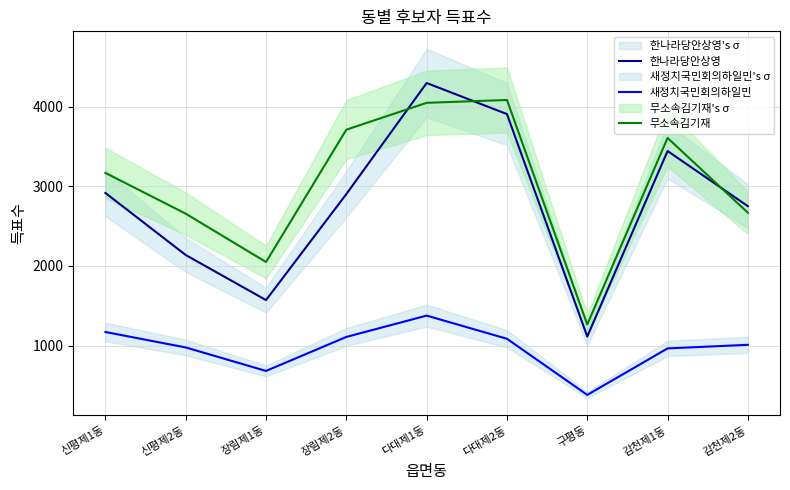

Which series has the widest spread of values?

한나라당안상영